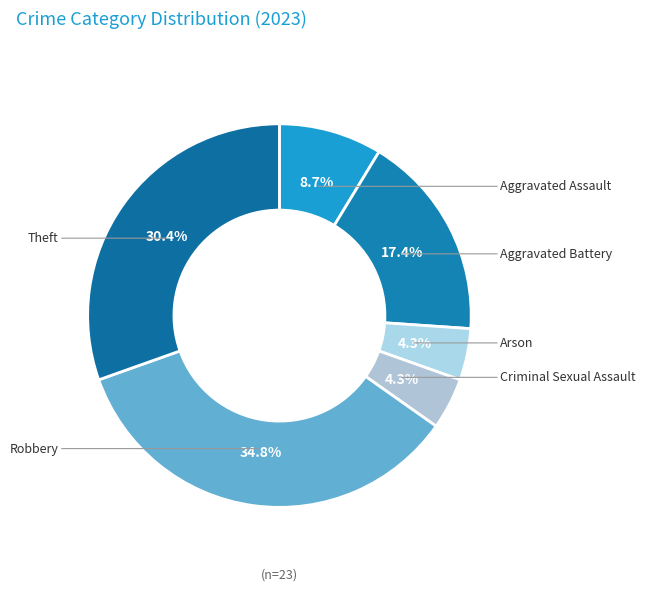

How many slices are in this pie chart?

6